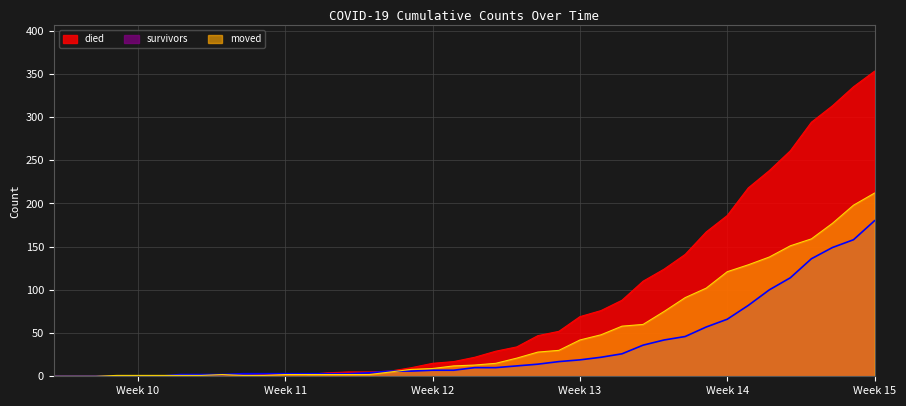

How many data points in survivors are above 10?

18